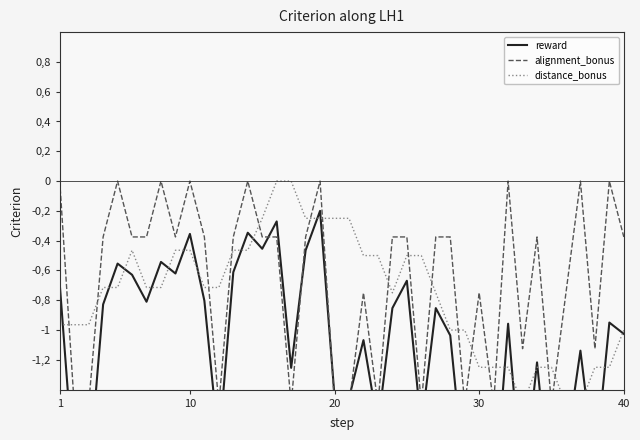

Is this an area chart (filled region under the line)?

No